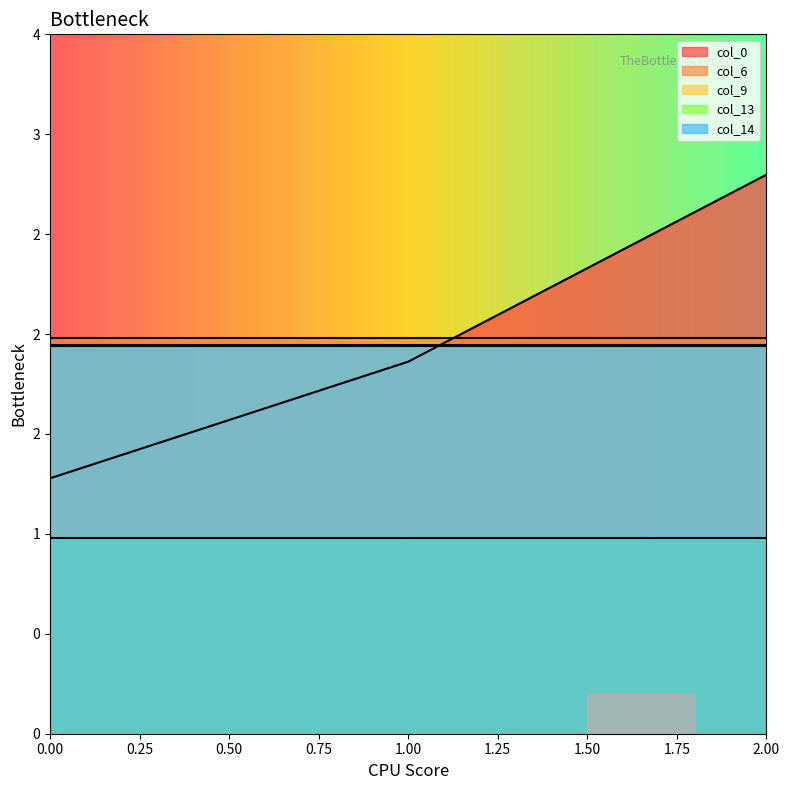

At which category is the sum across all series the highest?

2